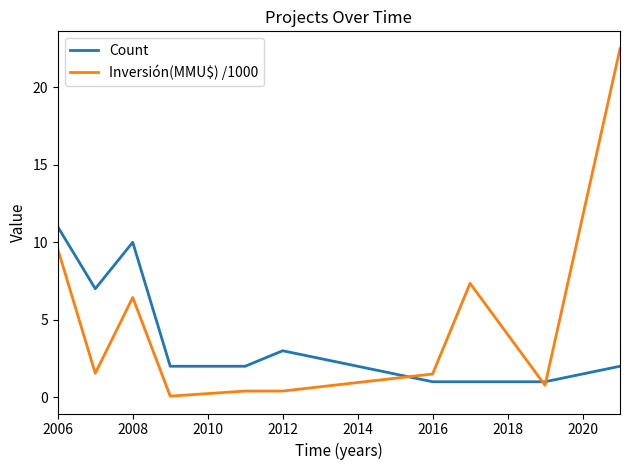

What is the minimum value for Count?

1.0